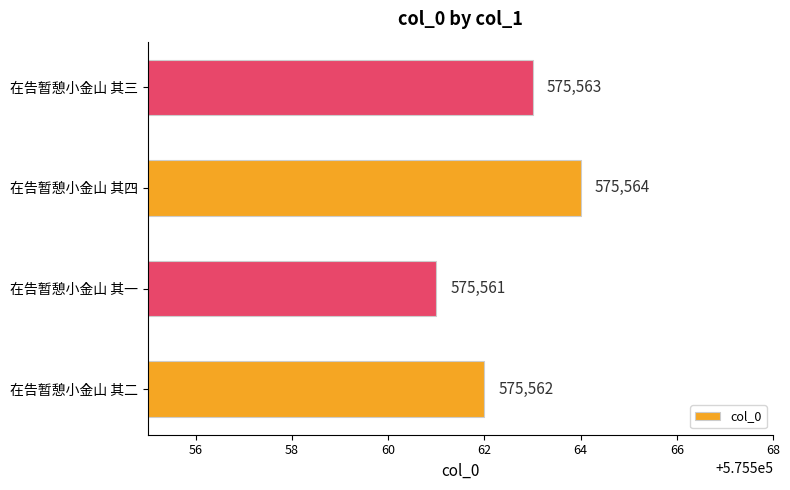

Which label corresponds to the smallest value in the chart?

在告暂憩小金山 其一